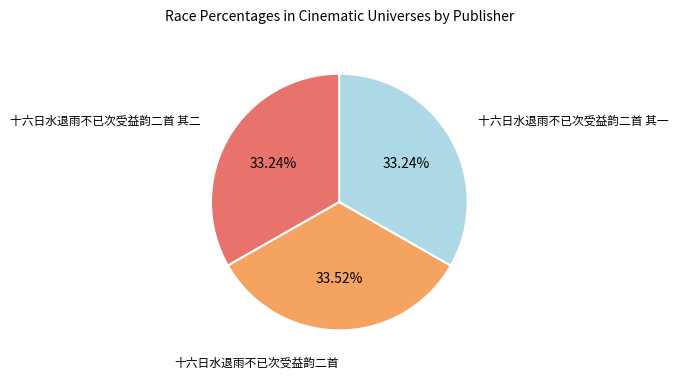

Is there any slice that represents more than half of the pie?

No